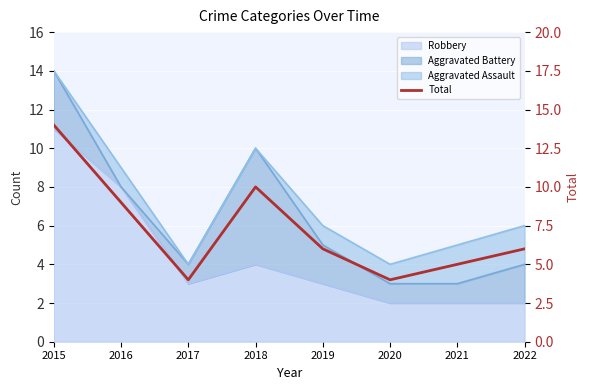

What is the difference between the second highest and minimum values?

6